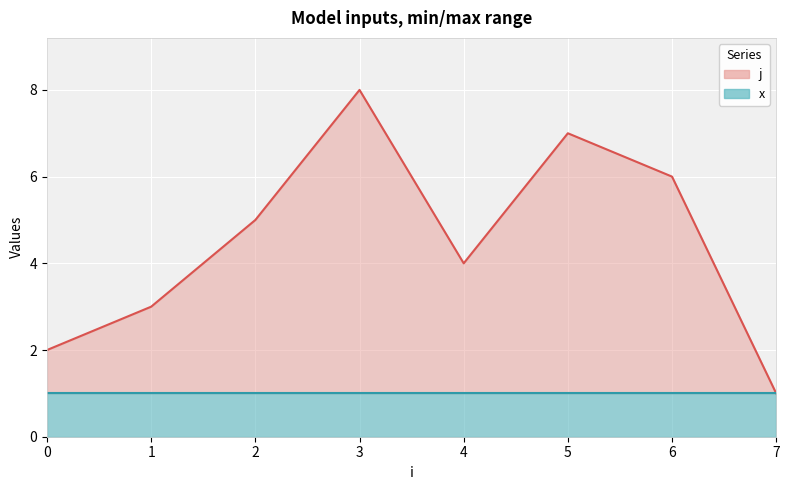

At how many categories does at least one series exceed 2?

6